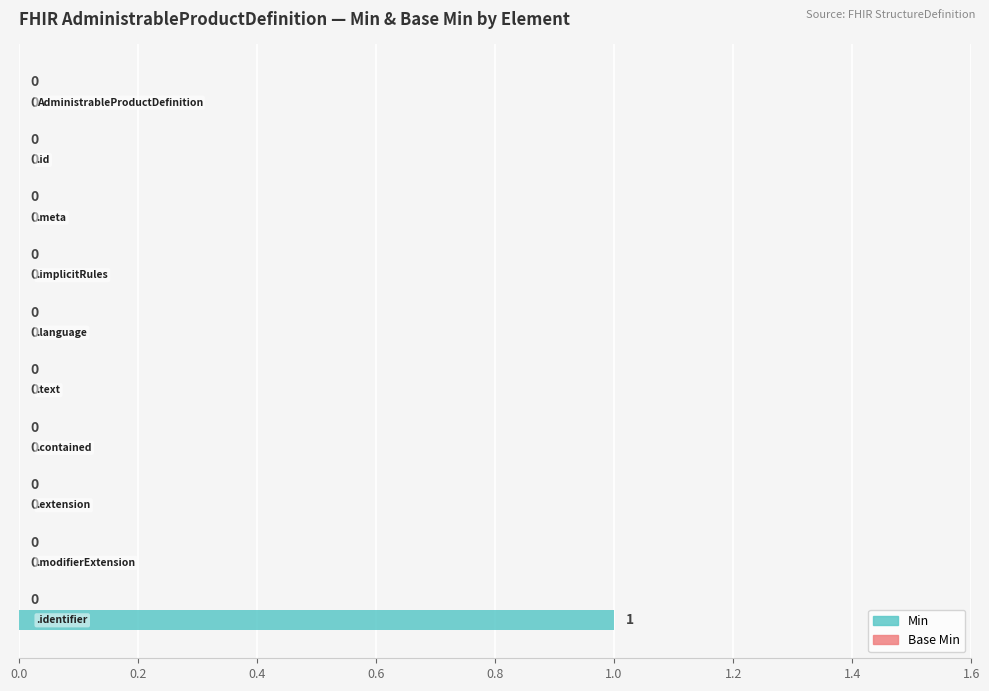

How many values are between 0 and 1?

10